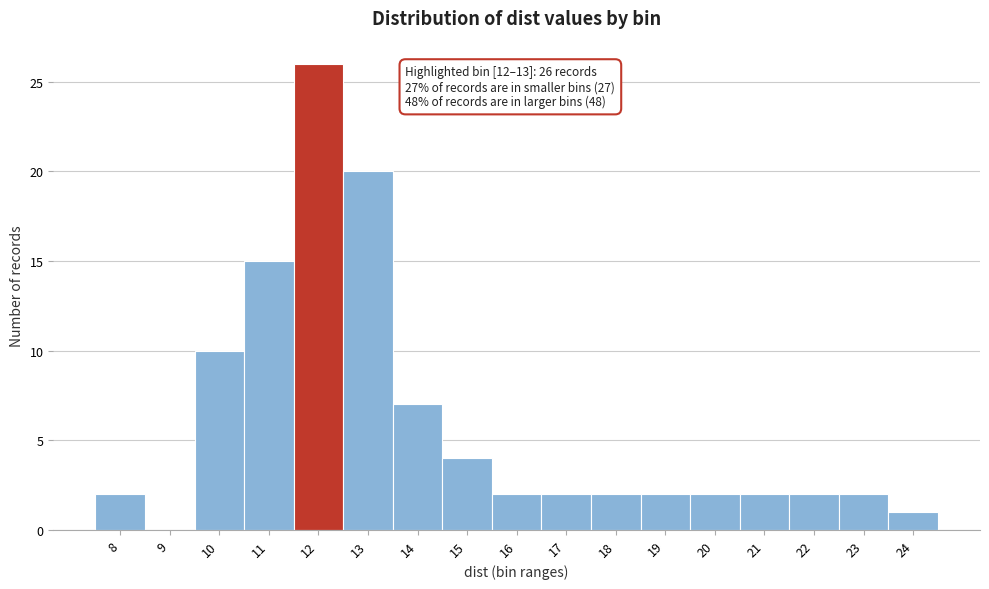

Reading left to right, list all the values displayed in this chart.

8=2	9=0	10=10	11=15	12=26	13=20	14=7	15=4	16=2	17=2	18=2	19=2	20=2	21=2	22=2	23=2	24=1